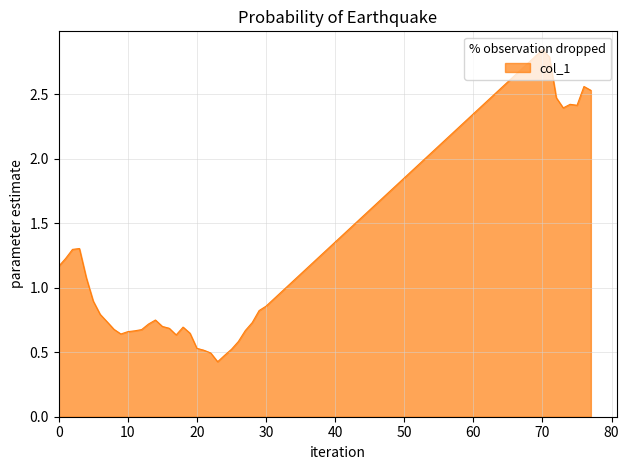

What is the difference between the maximum and minimum values?

2.4